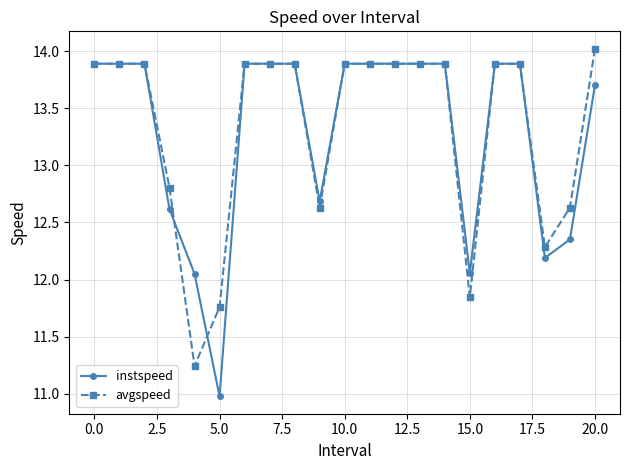

What is the smallest value displayed?

11.0